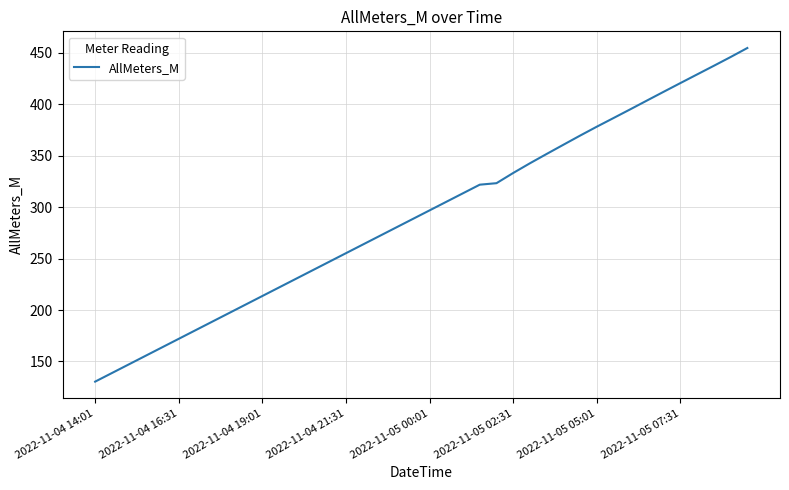

What is the average value?

291.8